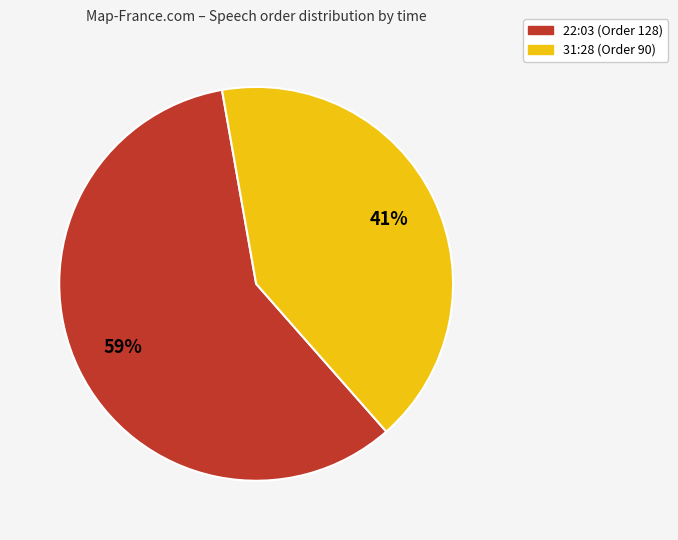

To the nearest percent, what is the average slice percentage?

50%